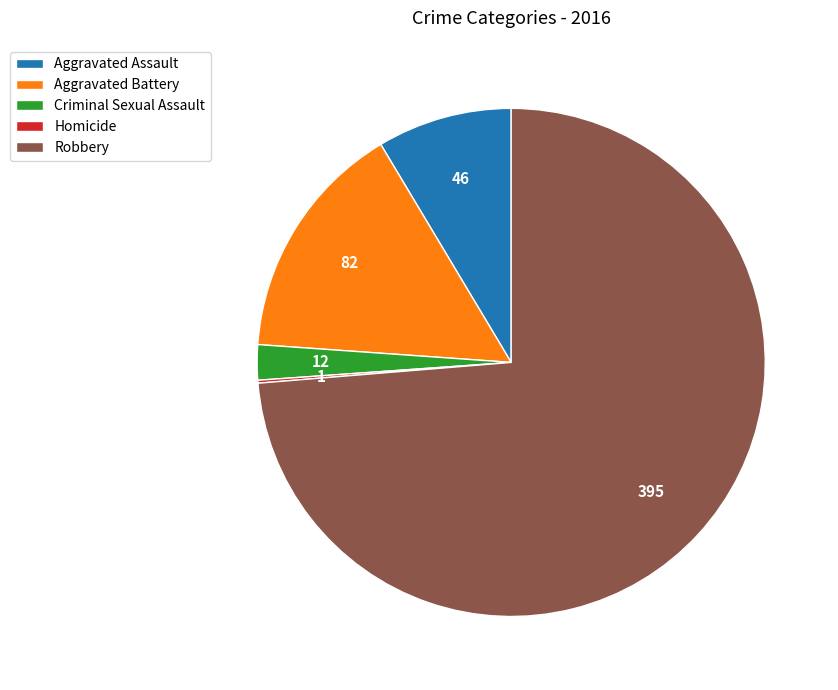

Which slice represents more than half of the pie?

Robbery